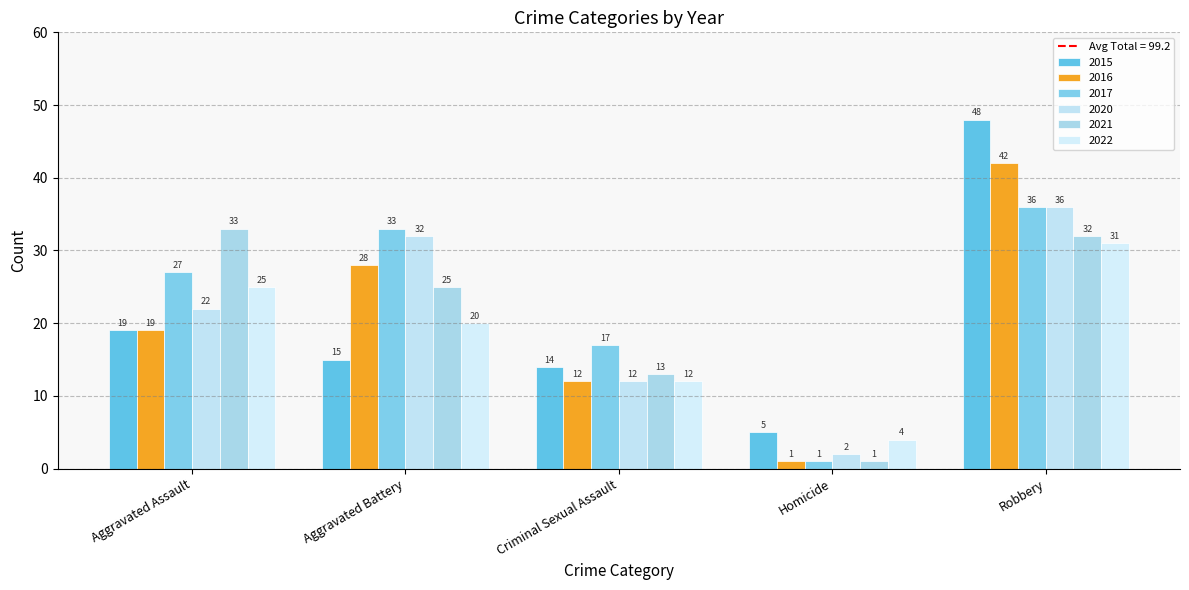

At how many categories does at least one series exceed 34?

1